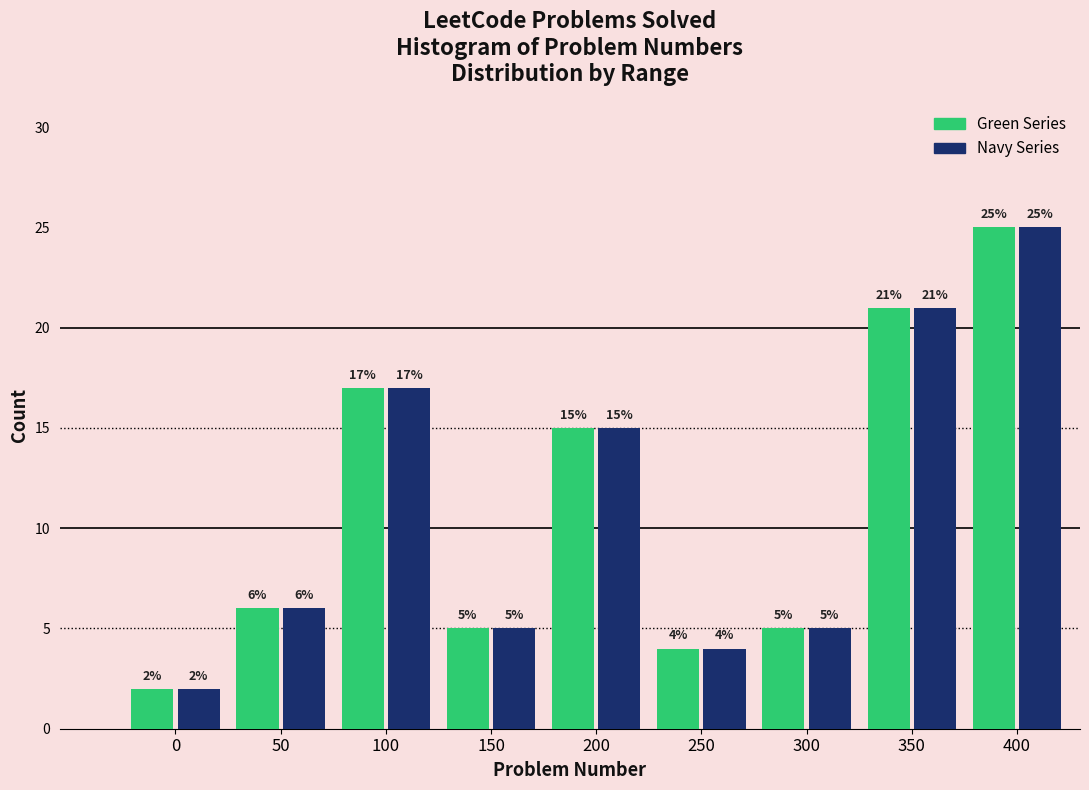

Reading left to right, what are all the values shown in this chart?

Green Series: 0=2	50=6	100=17	150=5	200=15	250=4	300=5	350=21	400=25
Navy Series: 0=2	50=6	100=17	150=5	200=15	250=4	300=5	350=21	400=25